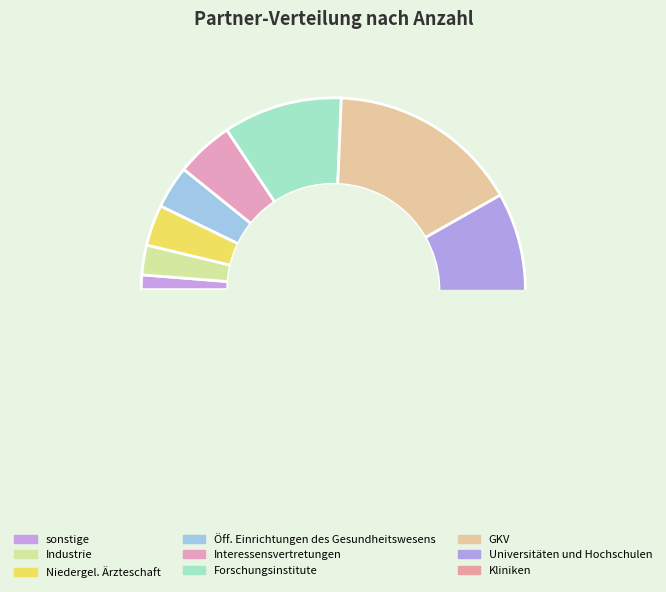

Is there any slice that represents more than half of the pie?

No